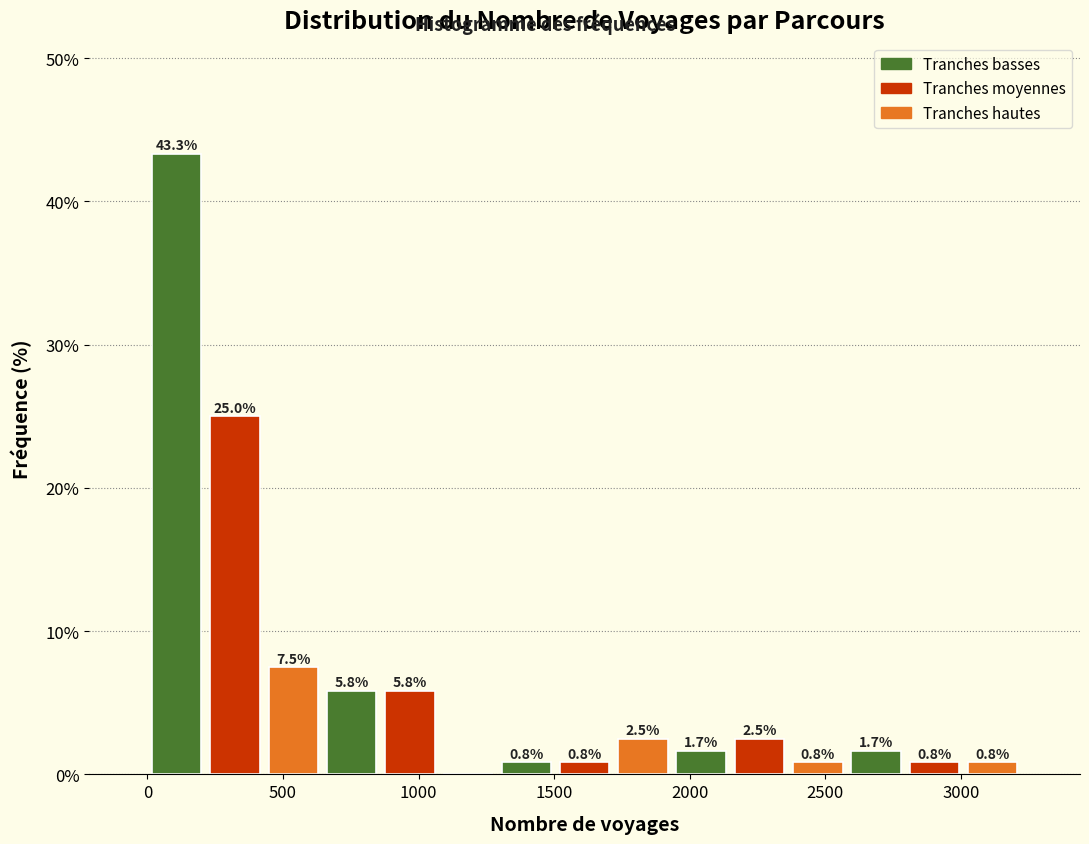

Which range on the x-axis has the tallest bar?

0 to 200